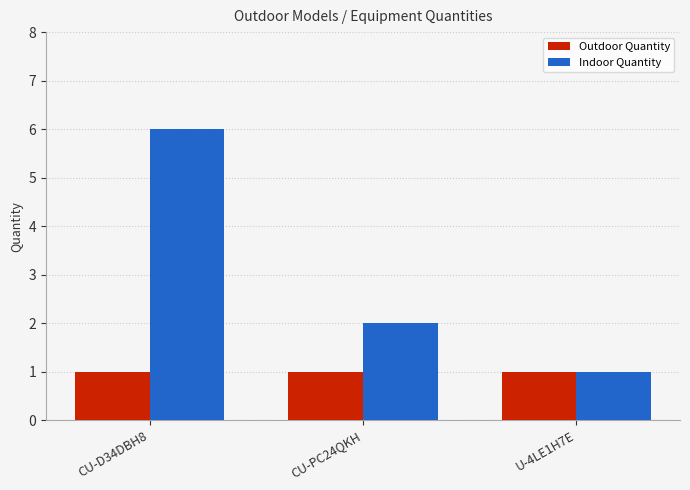

Does the chart contain any negative values?

No